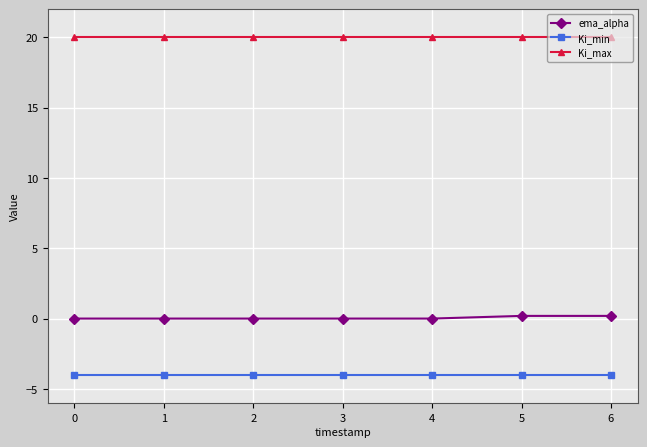

What is the average value of the Ki_max series?

20.0